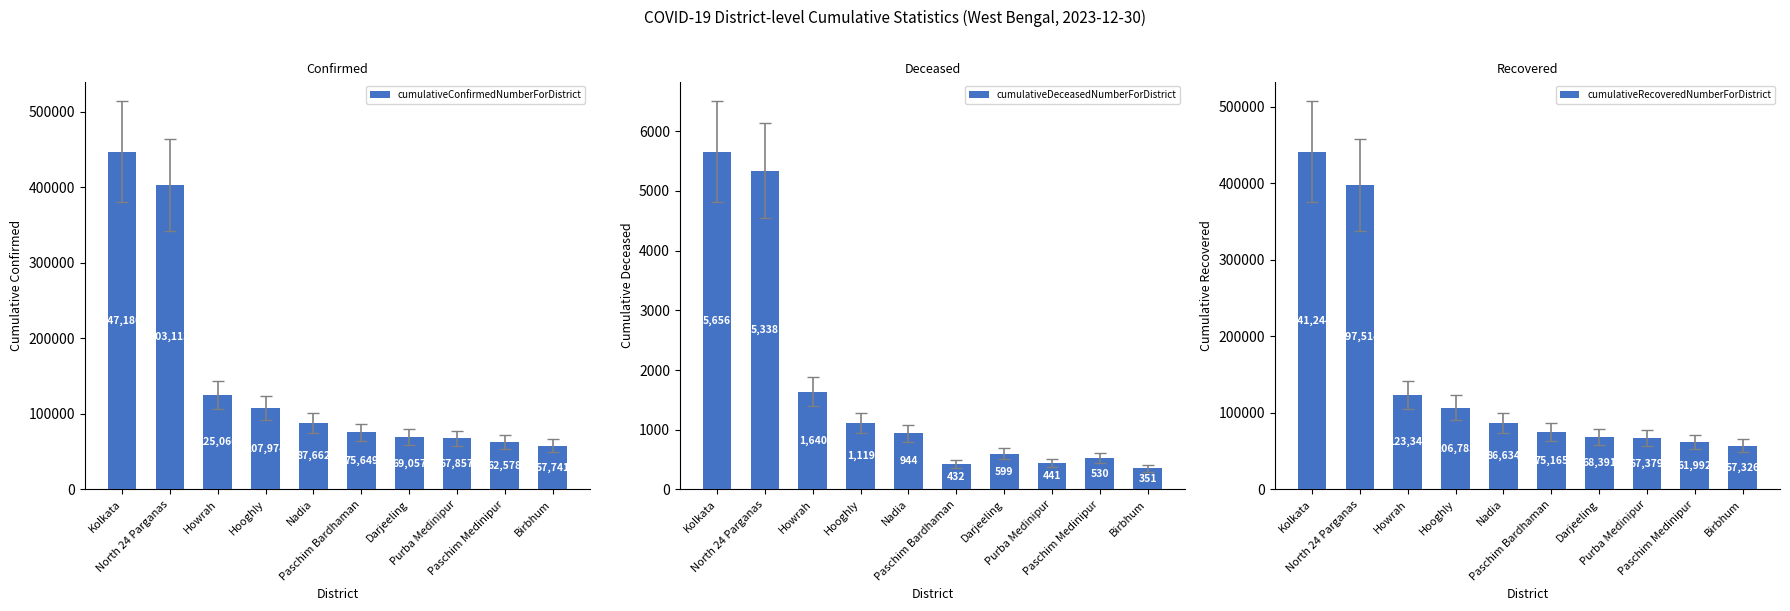

Between Purba Medinipur and Darjeeling, which is larger?

Darjeeling